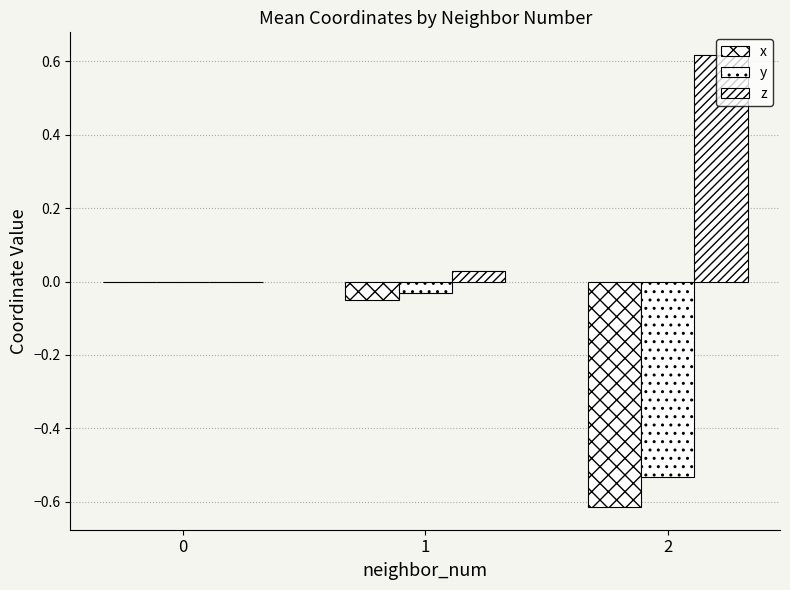

Are the bars grouped side by side (vs. stacked)?

Yes